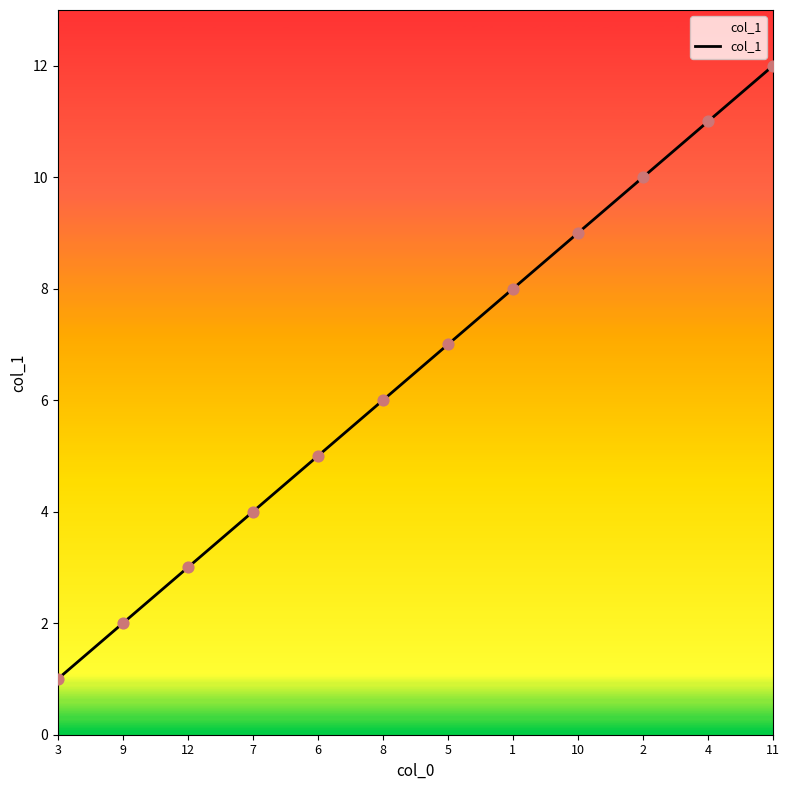

Between 12 and 6, which is larger?

6